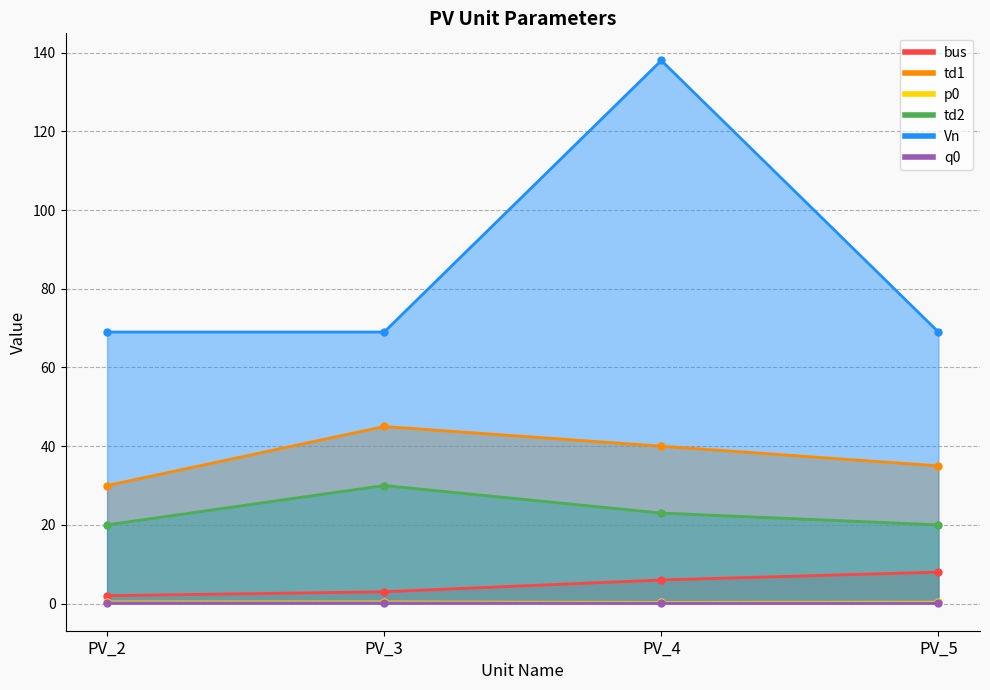

How many lines are shown in the chart?

6